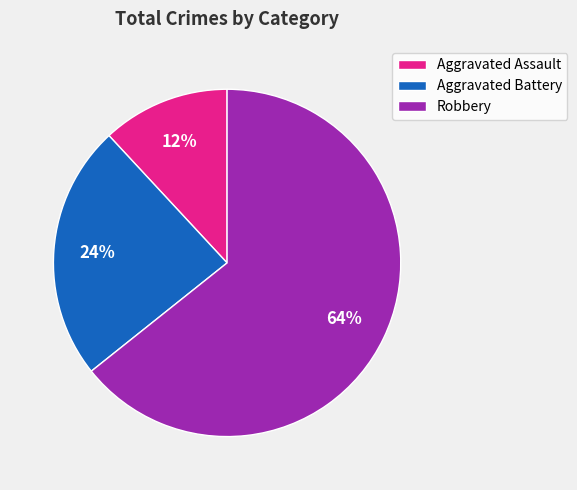

Is it true that Aggravated Battery is 38% of the pie?

False